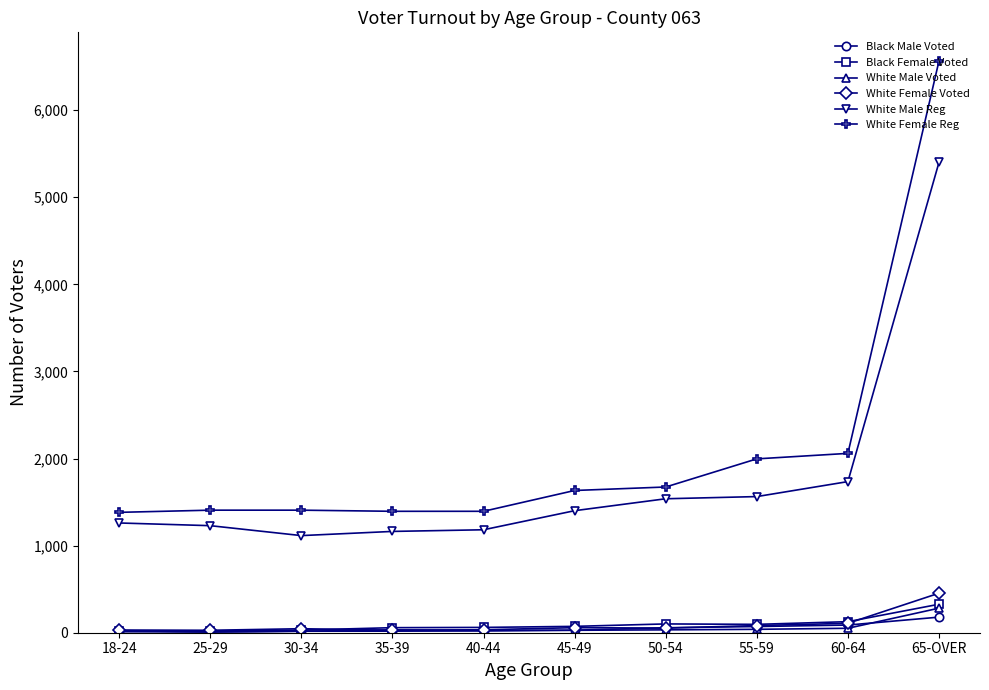

Which series has the largest range (max minus min)?

White Female Reg